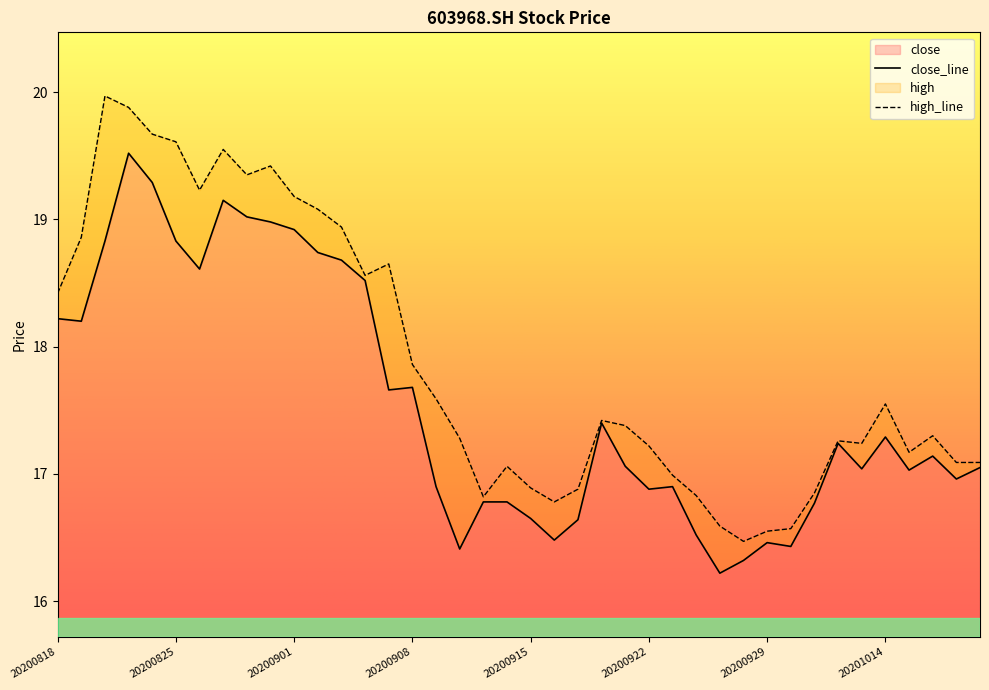

How many lines are shown in the chart?

2